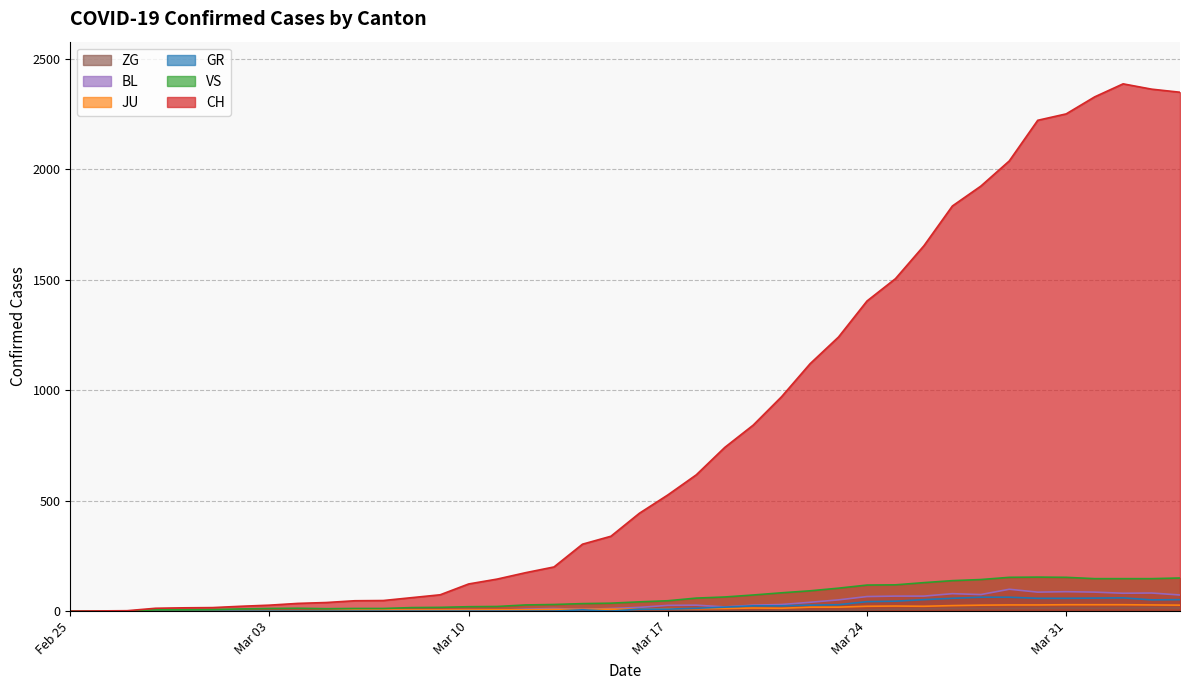

Does the chart have visible grid lines?

Yes